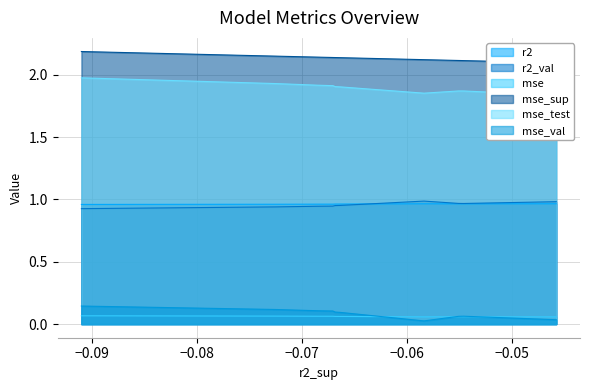

True or false: mse_sup and r2_val intersect in this chart.

False